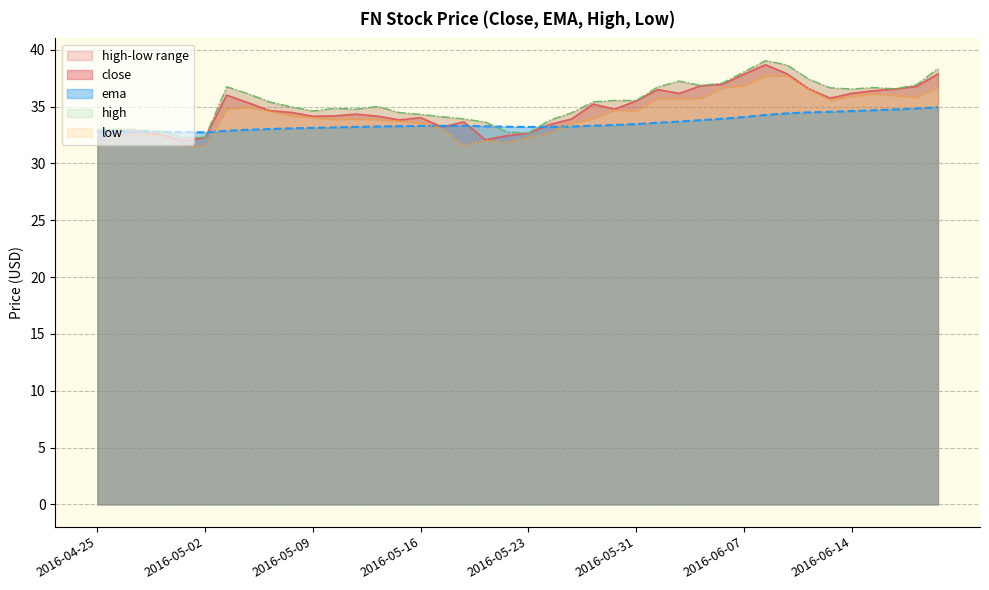

What is the label of the 15th point from the left?

2016-05-13